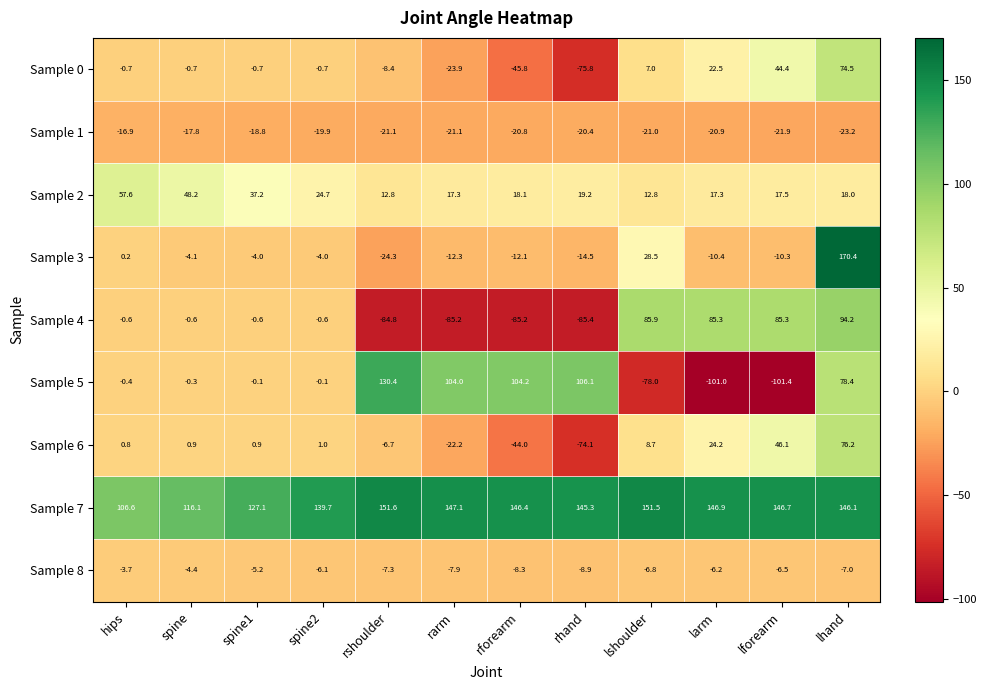

How many data points in Sample 5 are above 0?

5